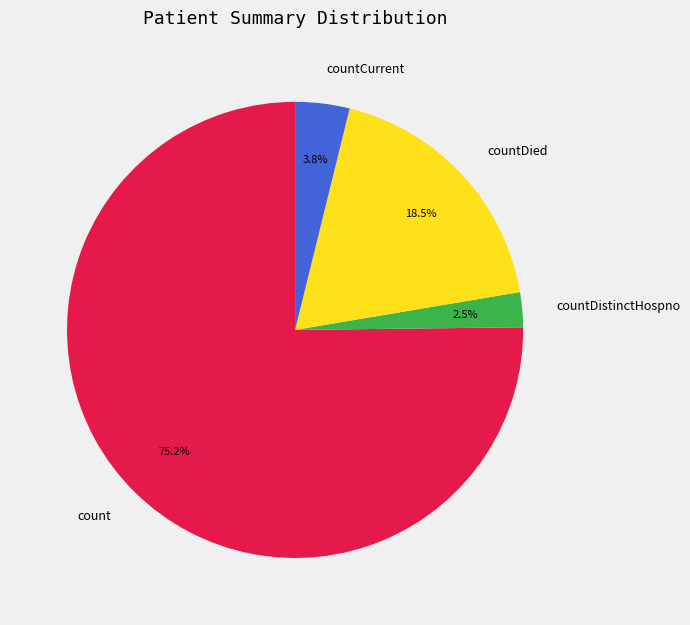

What is the smallest slice in the pie chart?

countDistinctHospno